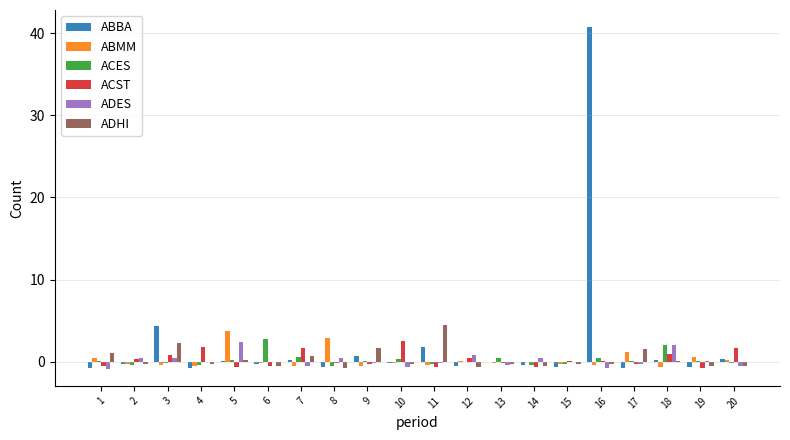

The ADHI series shows 0.3 at 5. True or false?

True